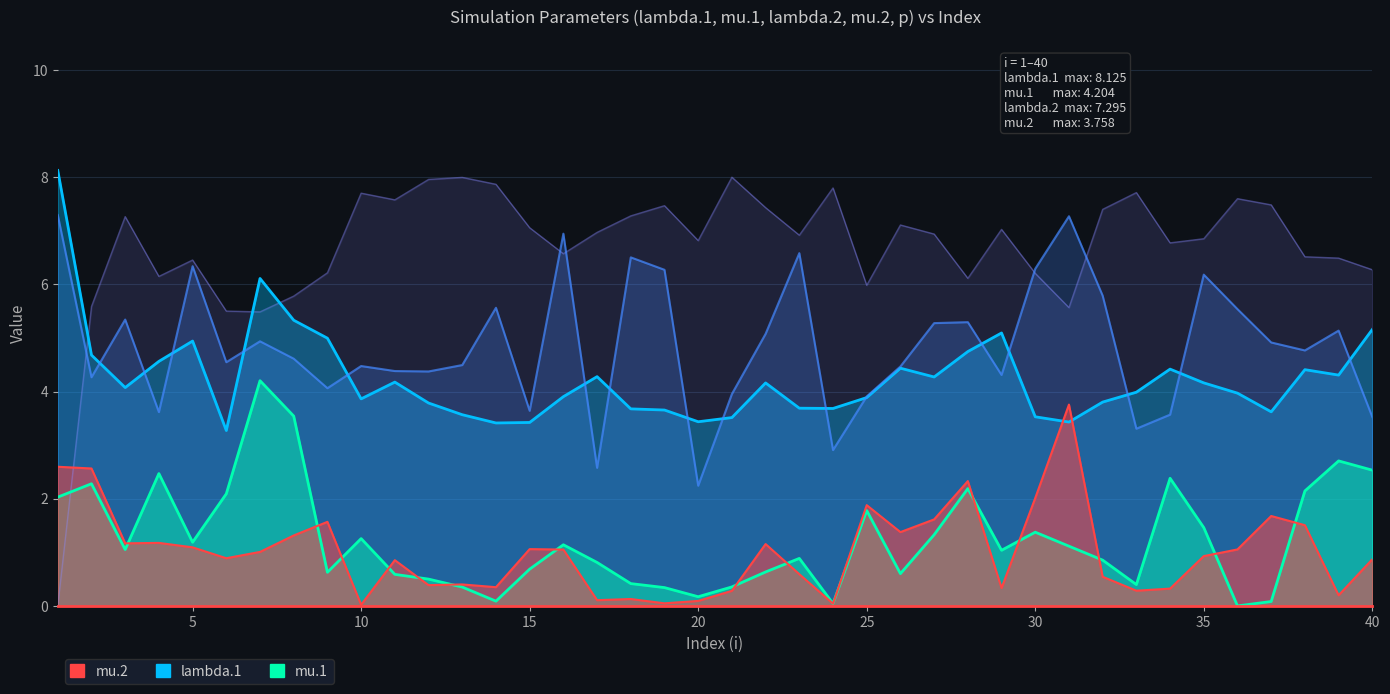

What is the value of the mu.2 point at the 13th from the left?

0.4